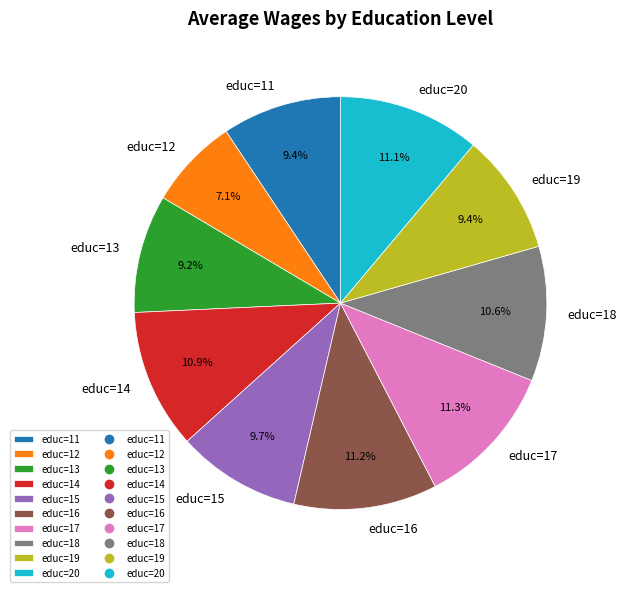

Which category has the smallest portion of the pie?

educ=12